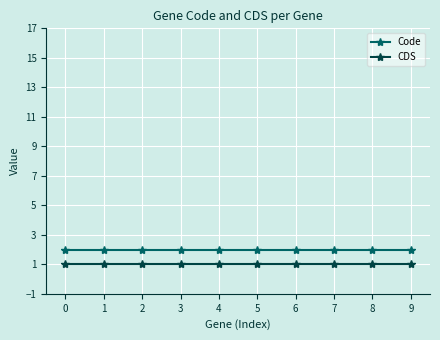

The value of Code at 1 is 2. True or false?

True